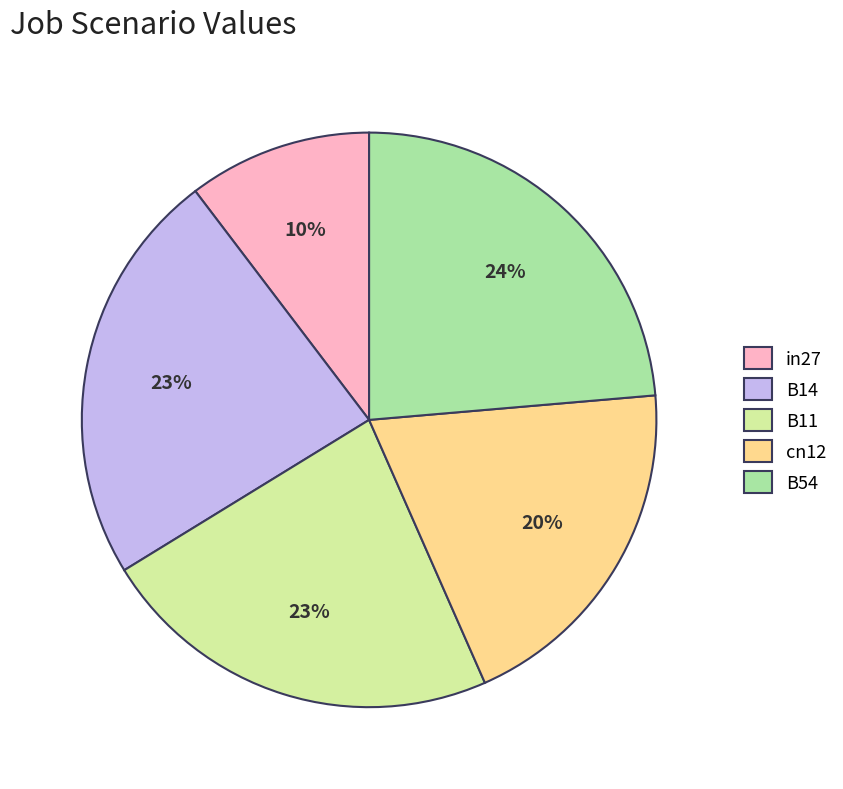

What is the smallest slice in the pie chart?

in27